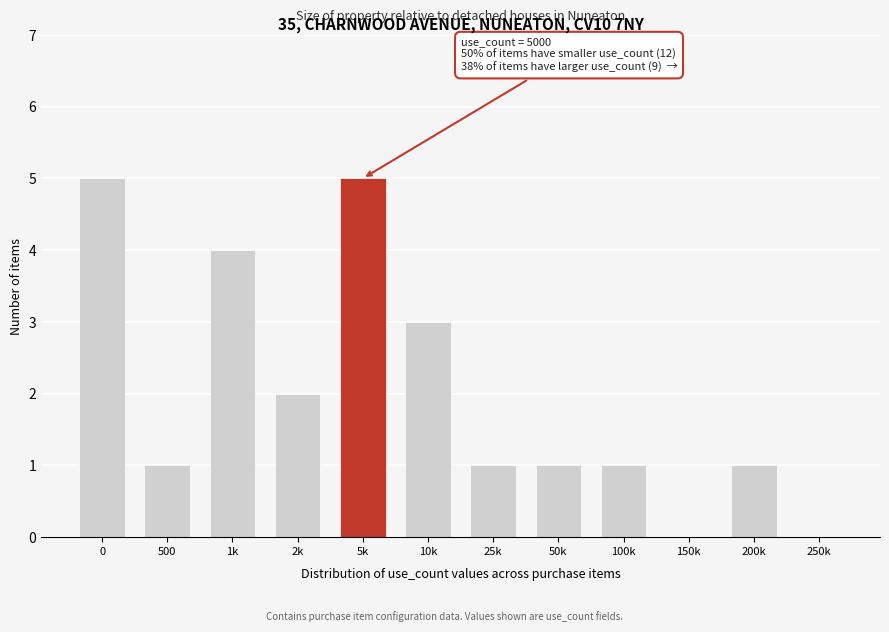

Reading left to right, extract all data points from this chart.

0=5	500=1	1k=4	2k=2	5k=5	10k=3	25k=1	50k=1	100k=1	150k=0	200k=1	250k=0